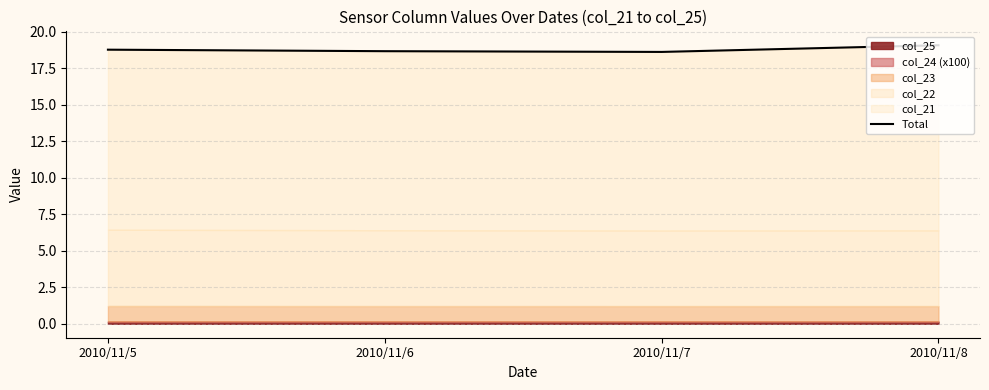

What is the average value?

18.8